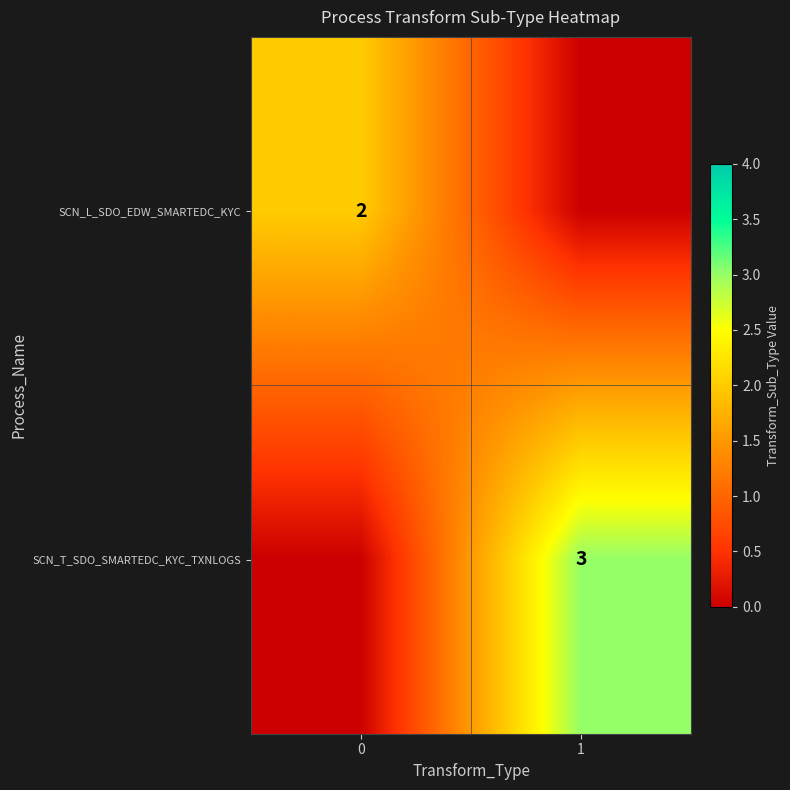

The SCN_T_SDO_SMARTEDC_KYC_TXNLOGS series shows 3 at 1. True or false?

True